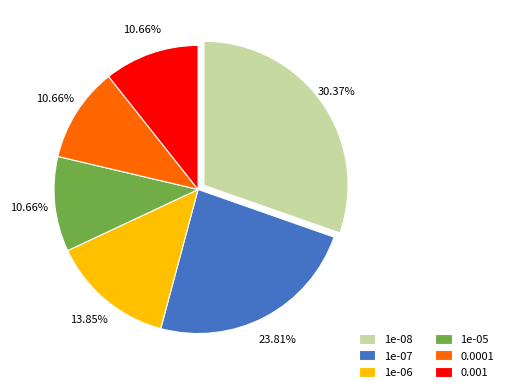

What is the total percentage of 0.001 and 1e-08?

41.0%